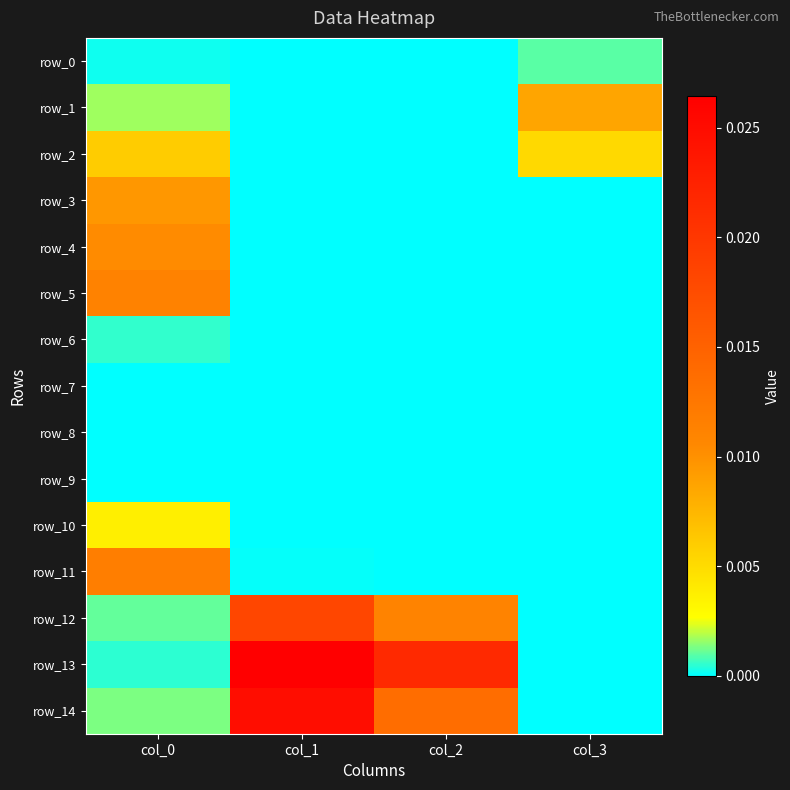

Which series has the widest spread of values?

row_13